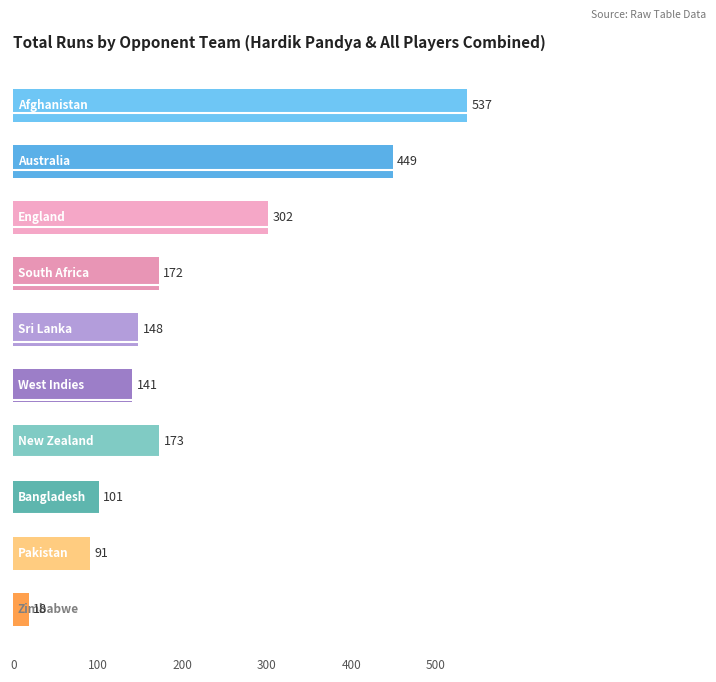

The BF series shows 58 at Bangladesh. True or false?

True